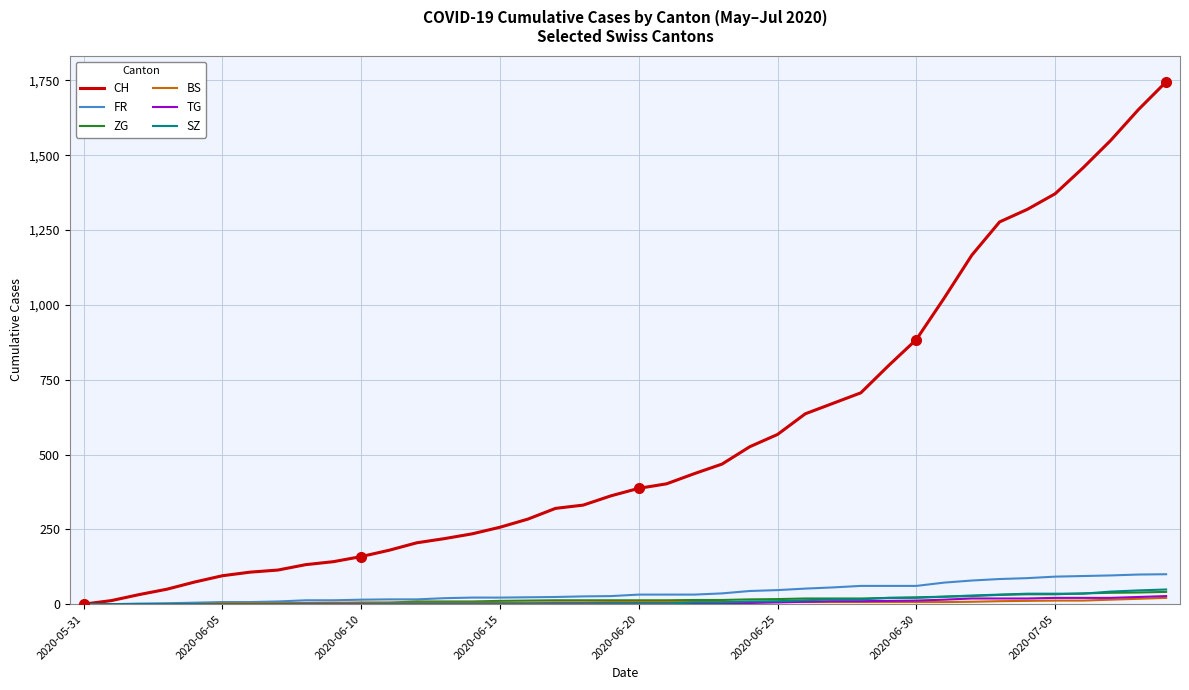

Which series has the largest range (max minus min)?

CH